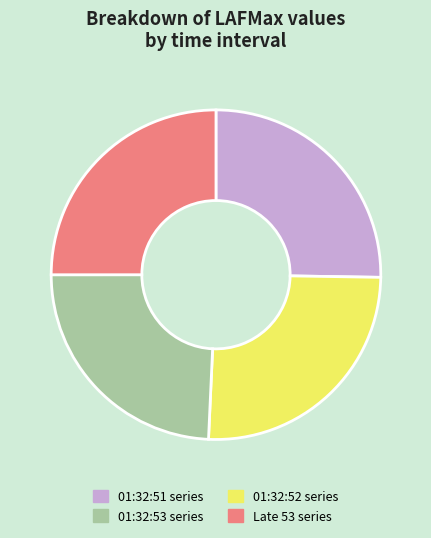

Does any single category account for the majority?

No